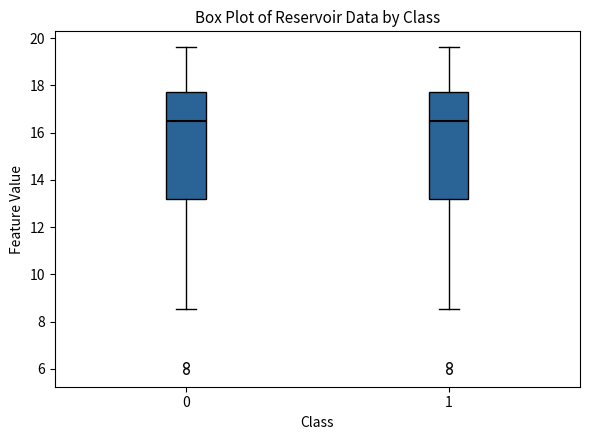

Reading left to right, read every box against the y-axis: the position of its median line, the range the box covers, and the ends of its whiskers. The values are not printed on the chart, so give them approximately, as read against the axis.

0: median 16.4, box 13.2 to 17.8, whiskers 8.6 to 19.6
1: median 16.4, box 13.2 to 17.8, whiskers 8.6 to 19.6